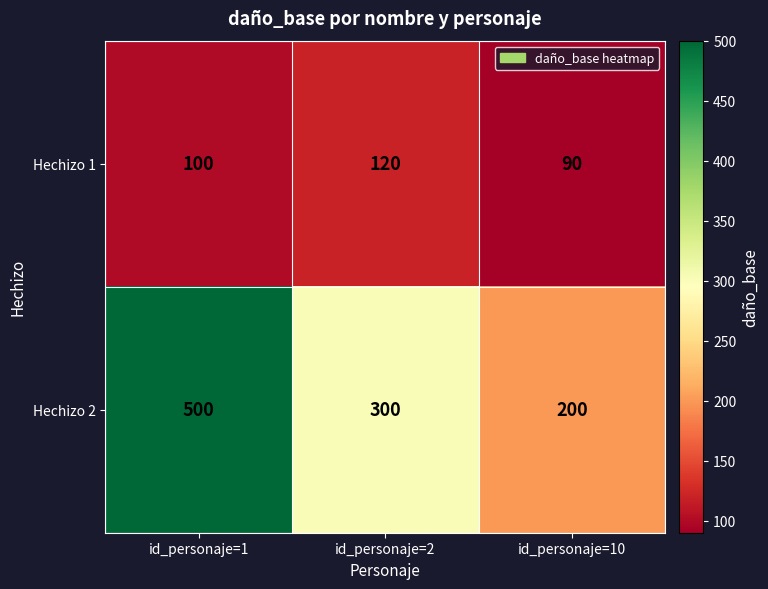

Which series changed the most between id_personaje=2 and id_personaje=10?

Hechizo 2